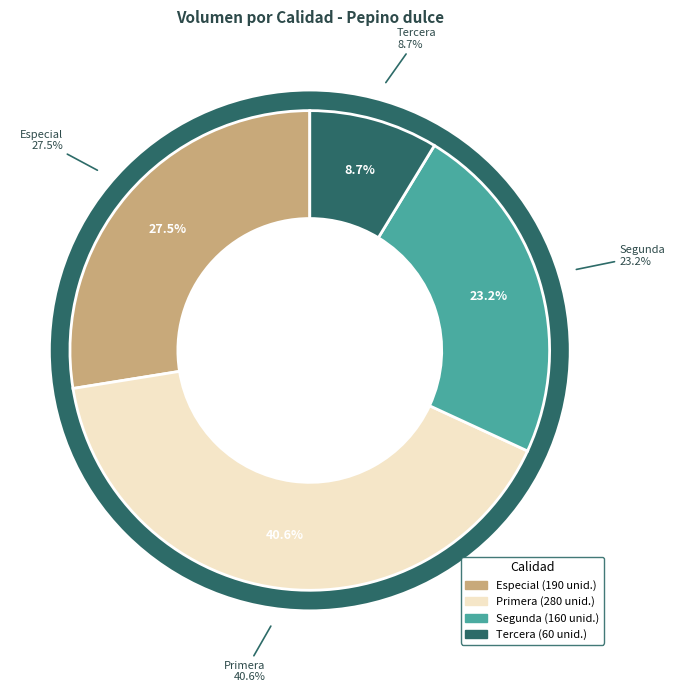

What is the change in value from Primera to Segunda?

-120